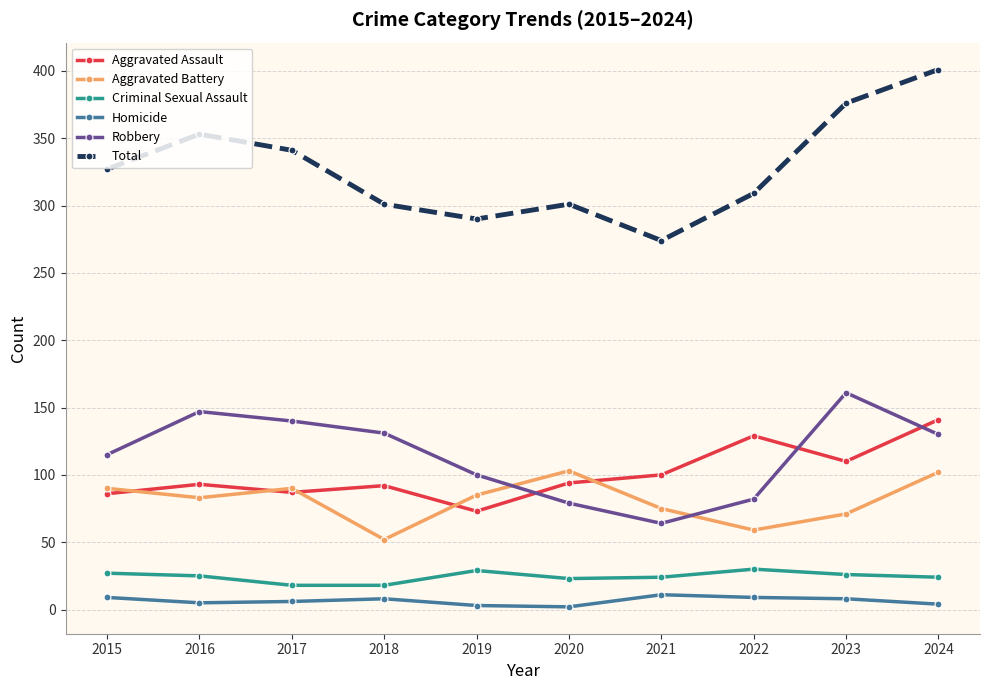

Which series has the widest spread of values?

Total